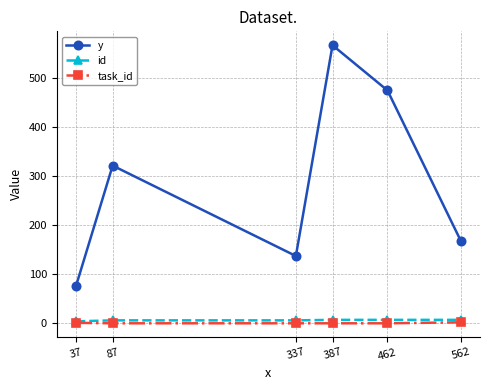

True or false: id and y cross at least once.

False